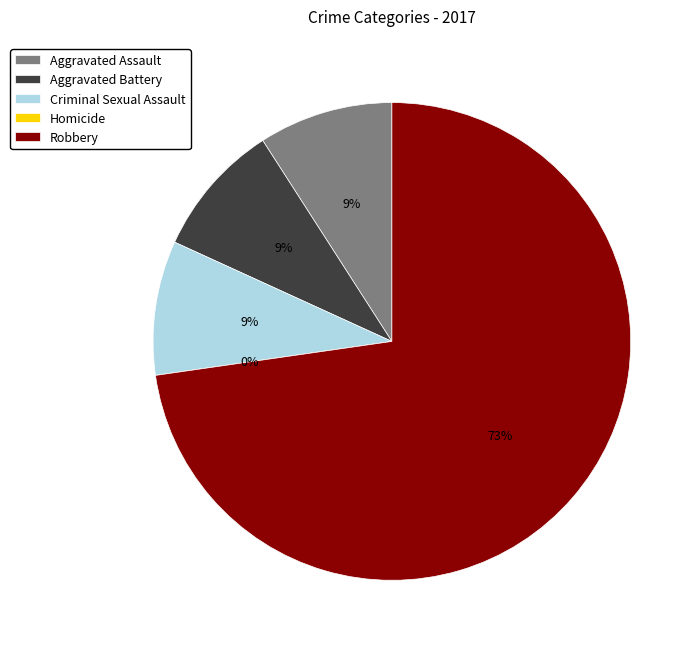

What portion of the pie excludes Aggravated Battery?

90.9%